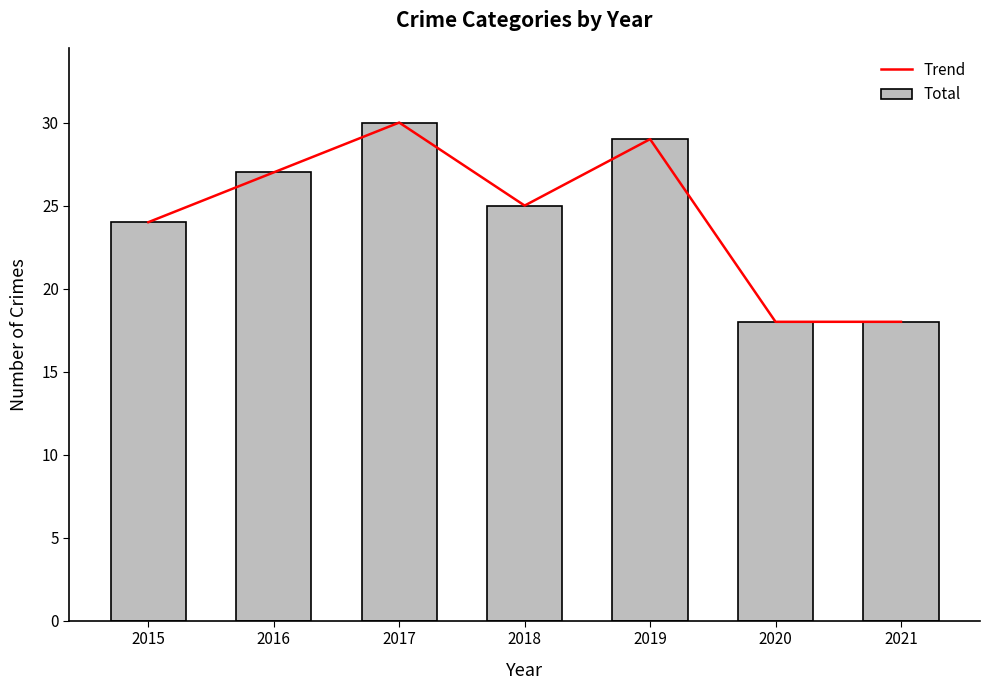

Does the chart contain any negative values?

No